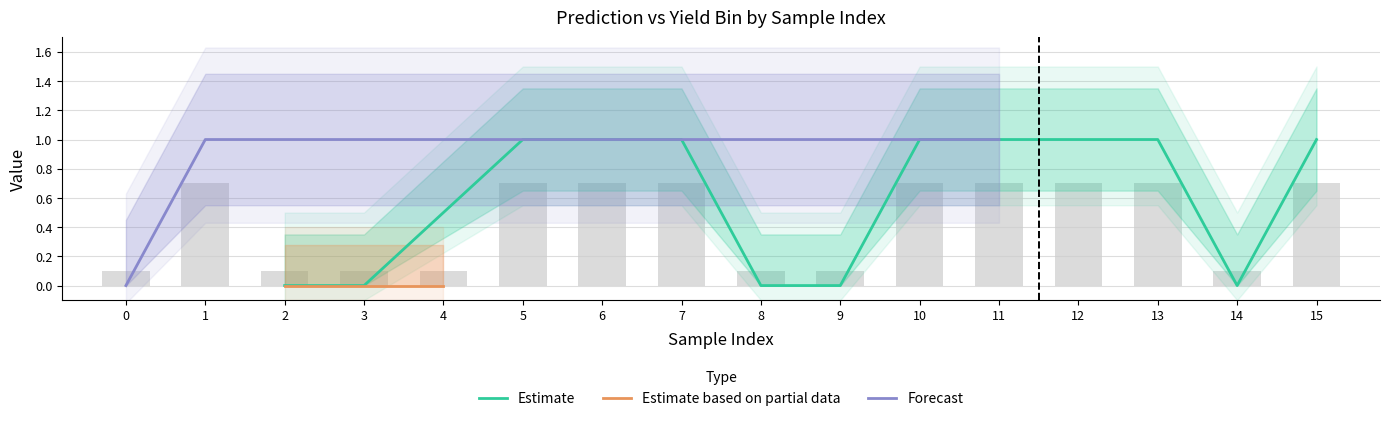

List the labels in order of value, largest first.

1, 5, 6, 7, 10, 11, 12, 13, 15, 0, 2, 3, 4, 8, 9, 14